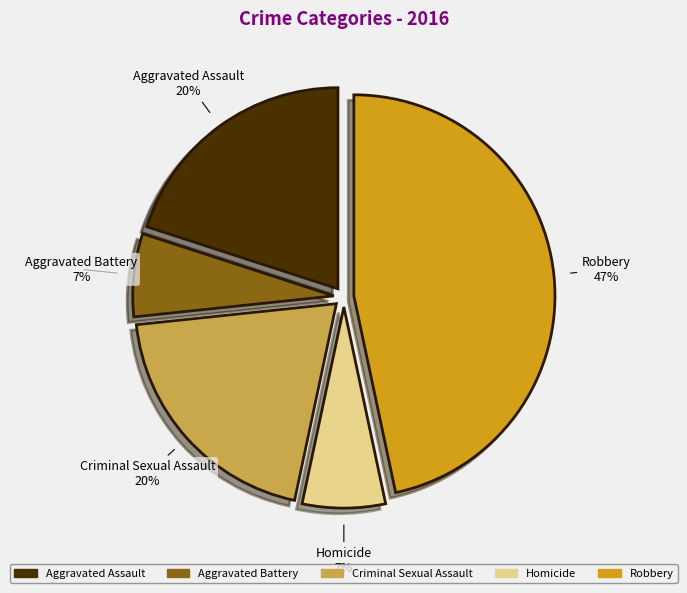

Count the number of slices in the pie.

5